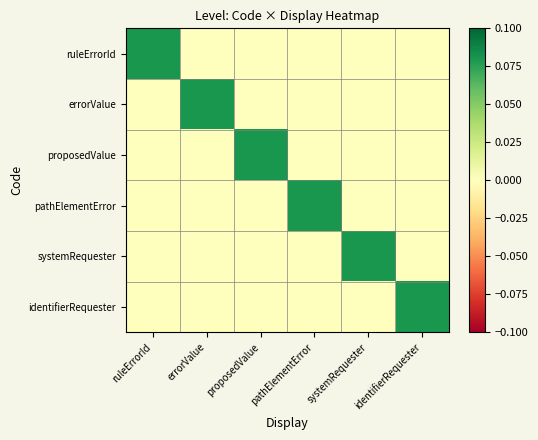

Between errorValue and pathElementError, which is larger?

errorValue